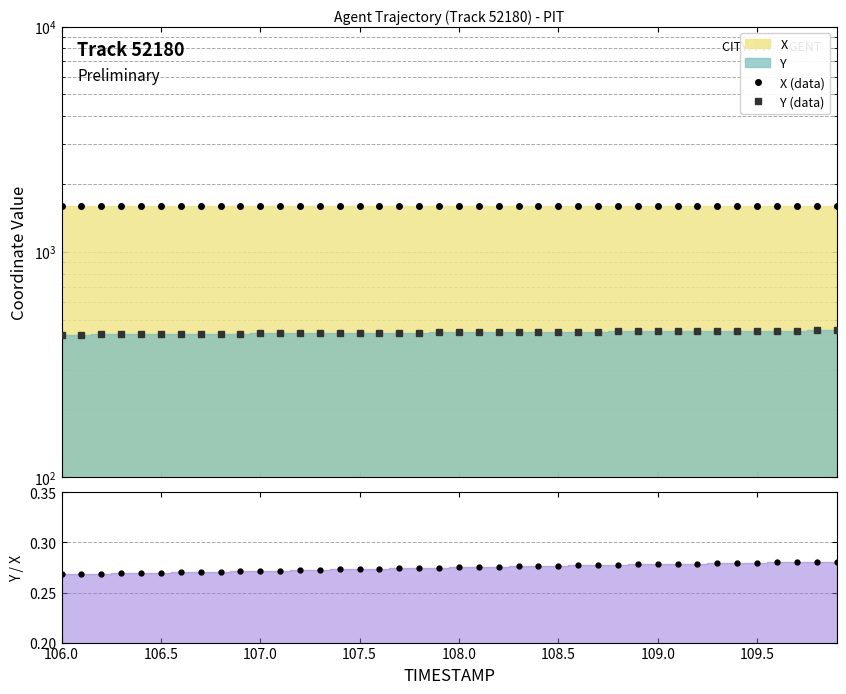

What is the difference between the maximum and minimum values in the Y (data) series?

19.5